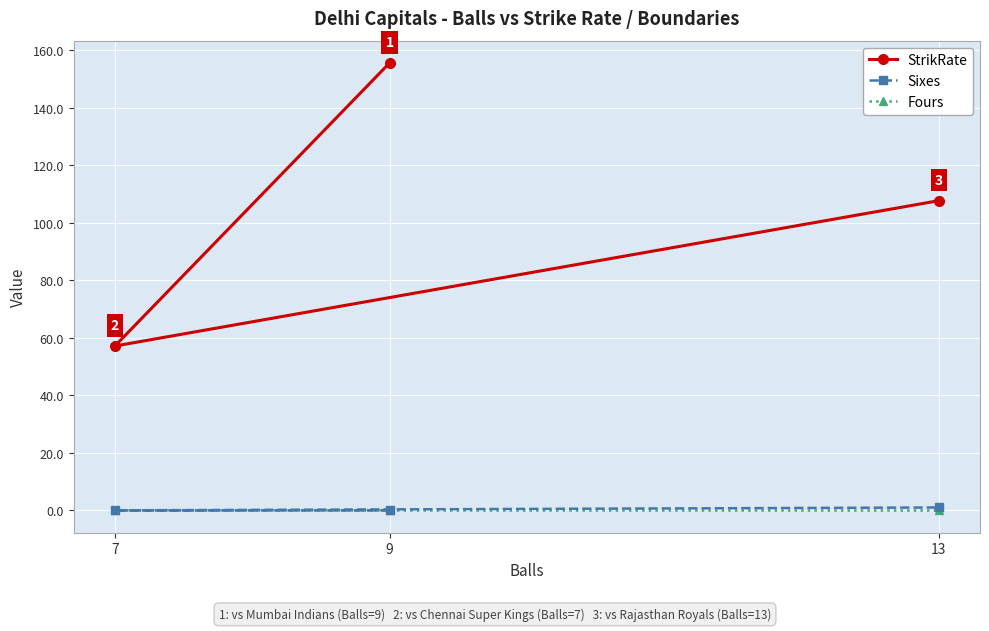

Is it true that StrikRate equals 77.7 at 9?

False